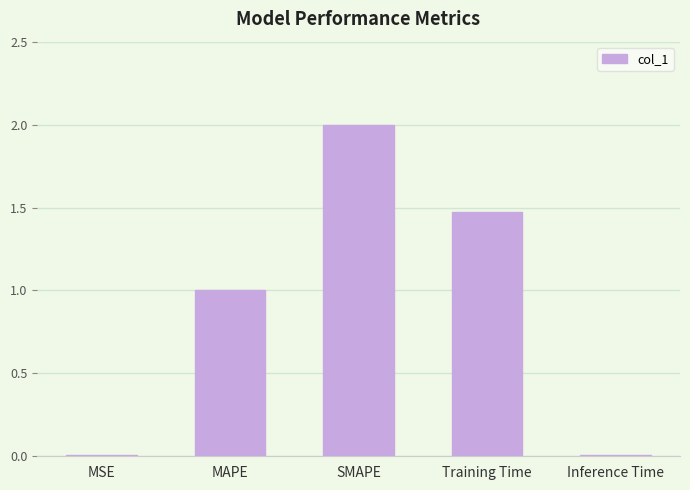

Between Inference Time and MAPE, which is larger?

MAPE